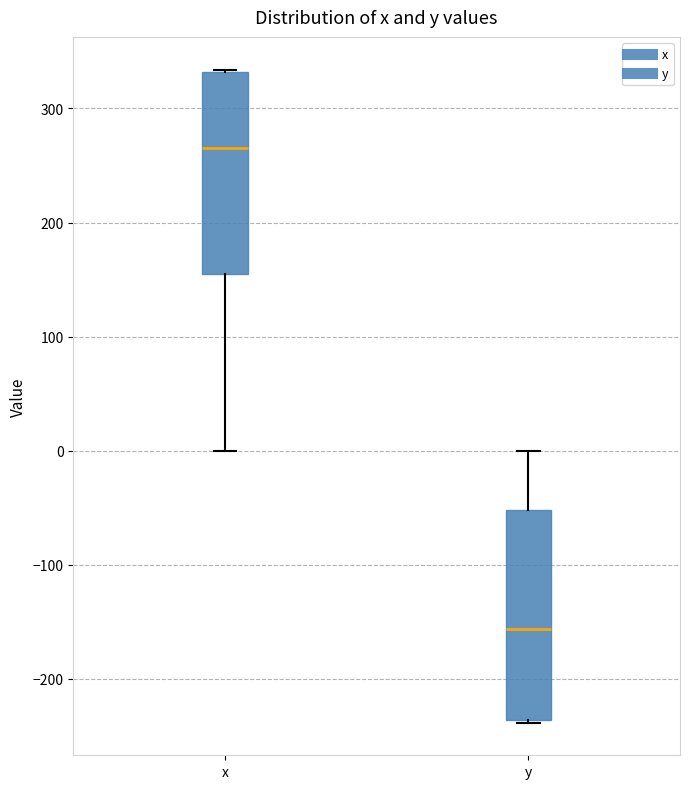

Which box has the highest median line?

x